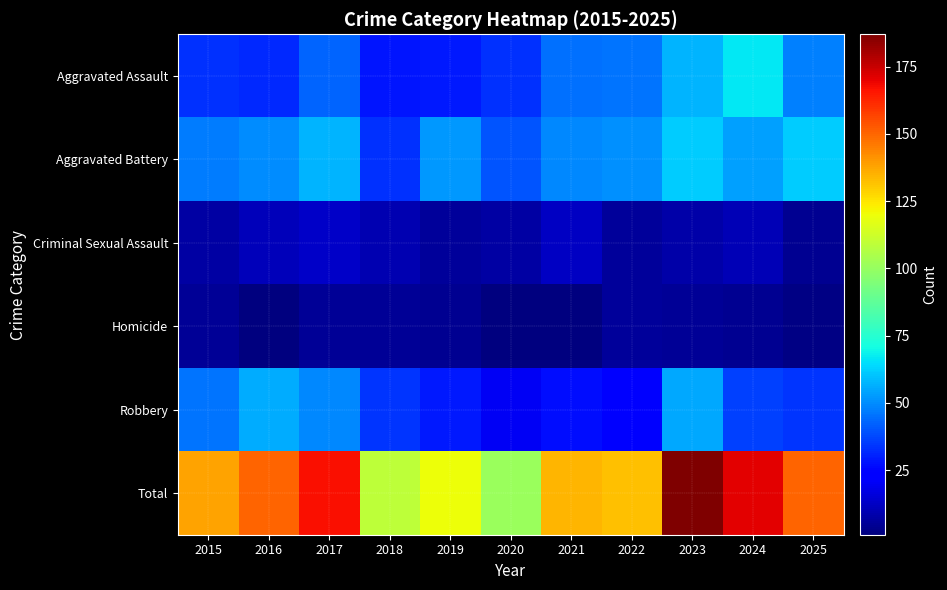

At which category is the sum across all series the highest?

2023